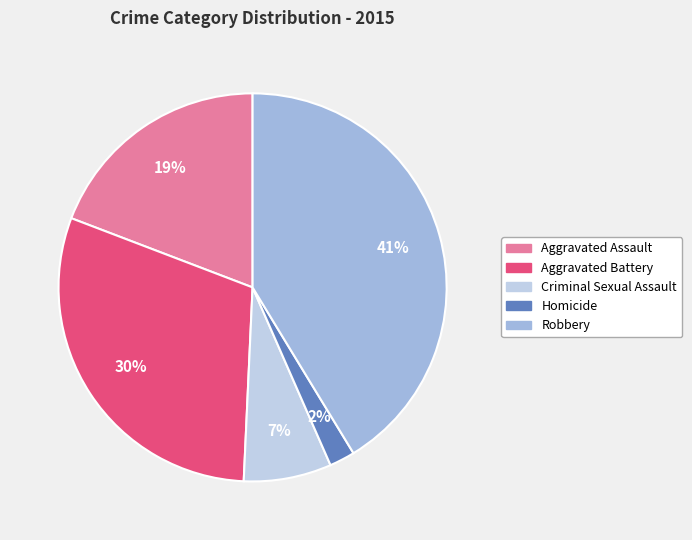

To the nearest percent, what is the difference between the Homicide and Criminal Sexual Assault slice percentages?

5%